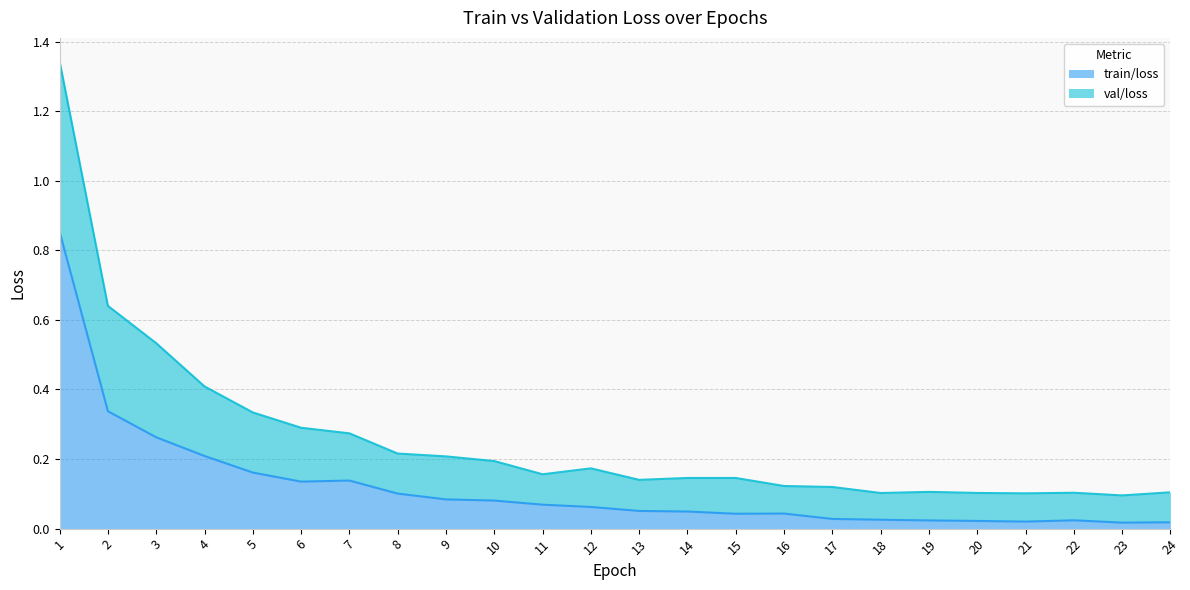

At which label does val/loss reach its peak?

1